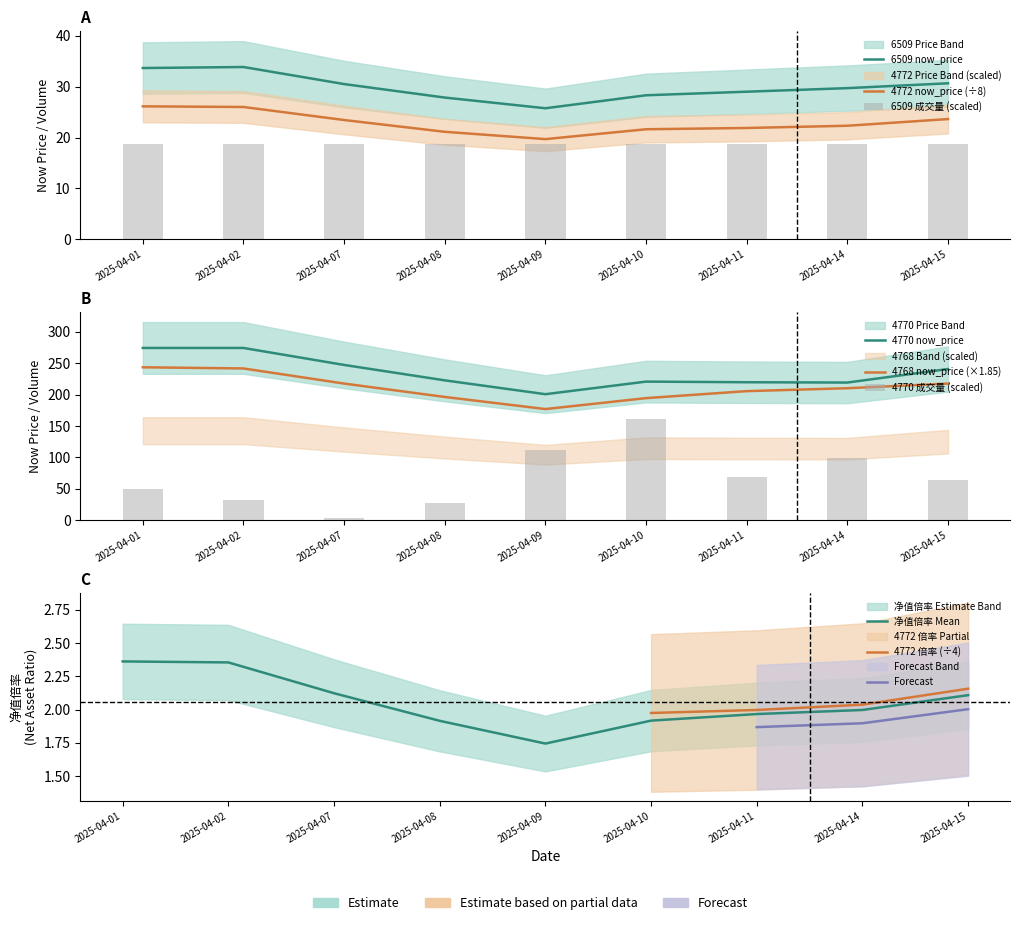

At which label is 4772_now_price closest to 22?

2025-04-11